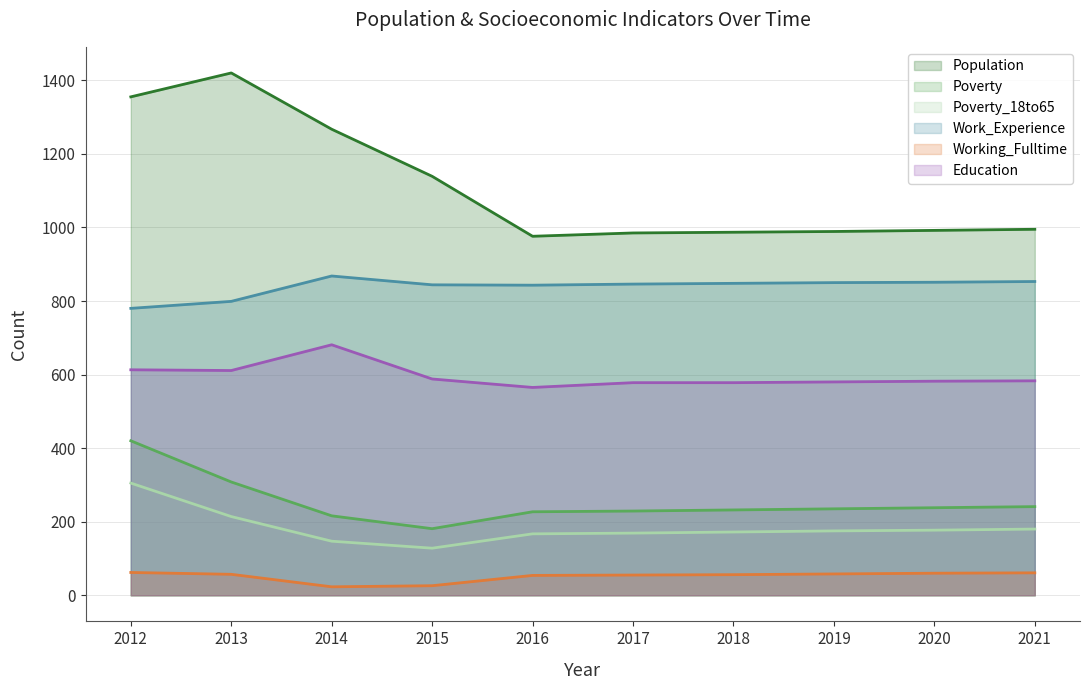

What is the value of the Population point at the 4th from the left?

1139